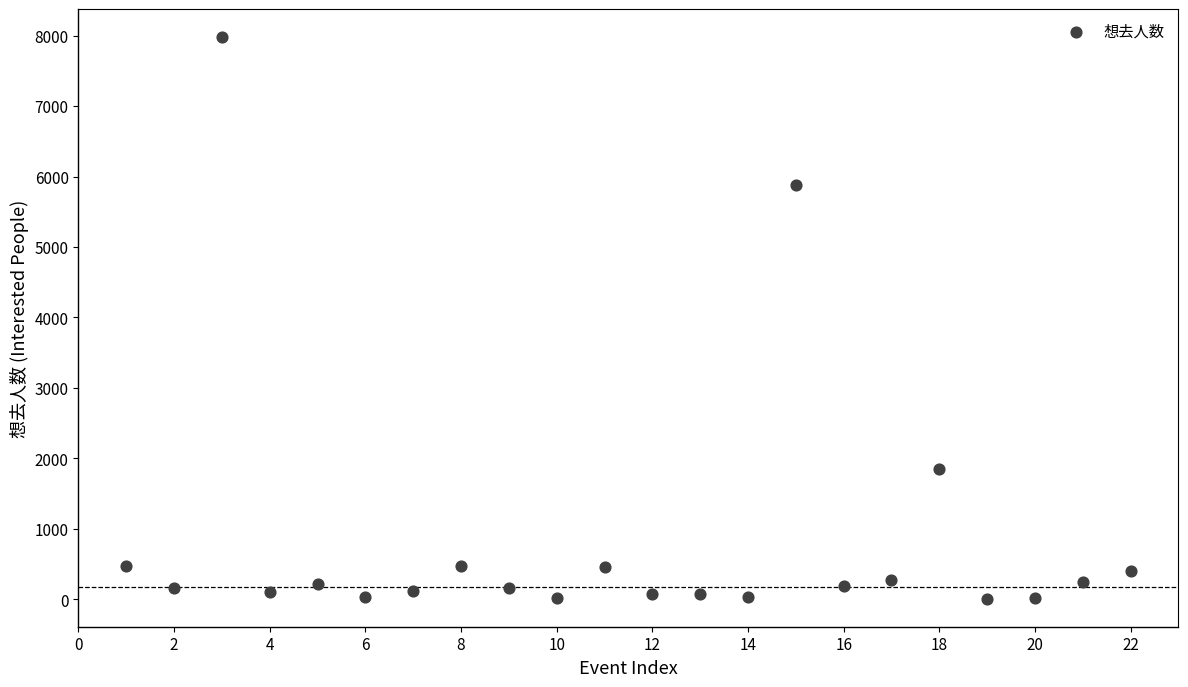

What Y value in the scatter plot is closest to 3993?

5873